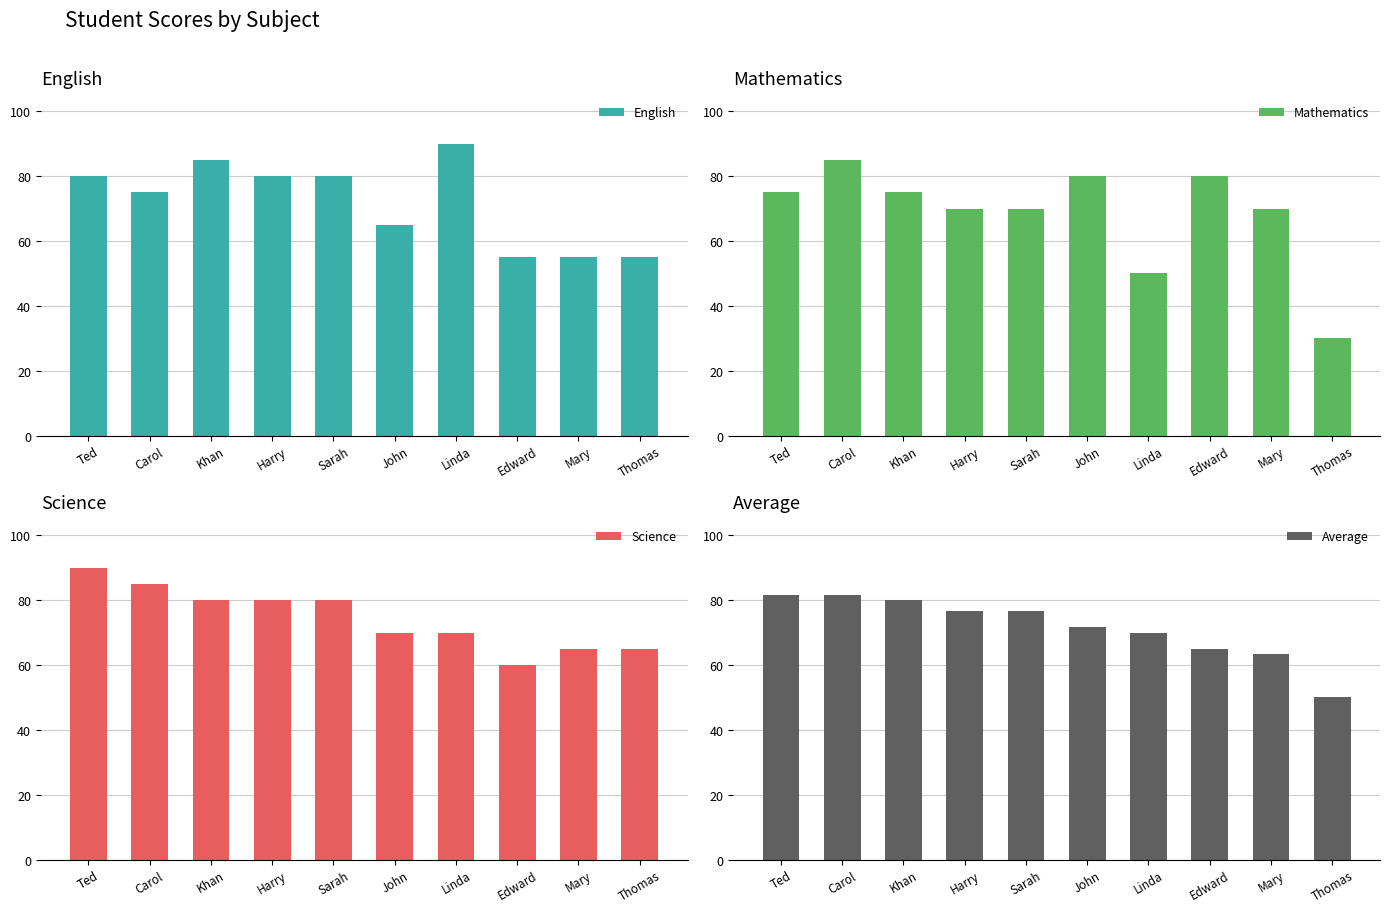

Is it true that Mathematics equals 70.0 at Sarah?

True